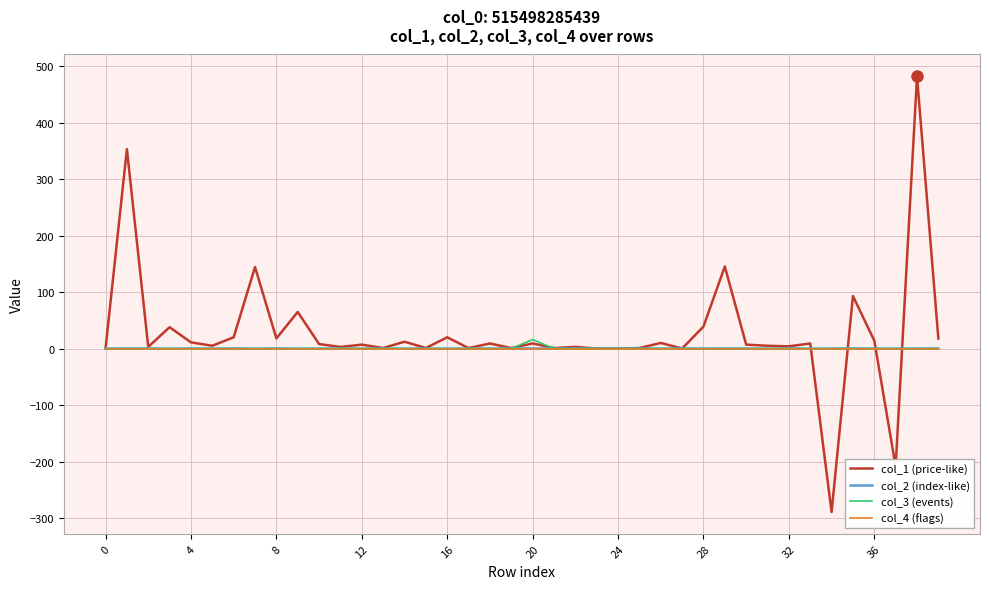

How many distinct data groups are displayed?

4